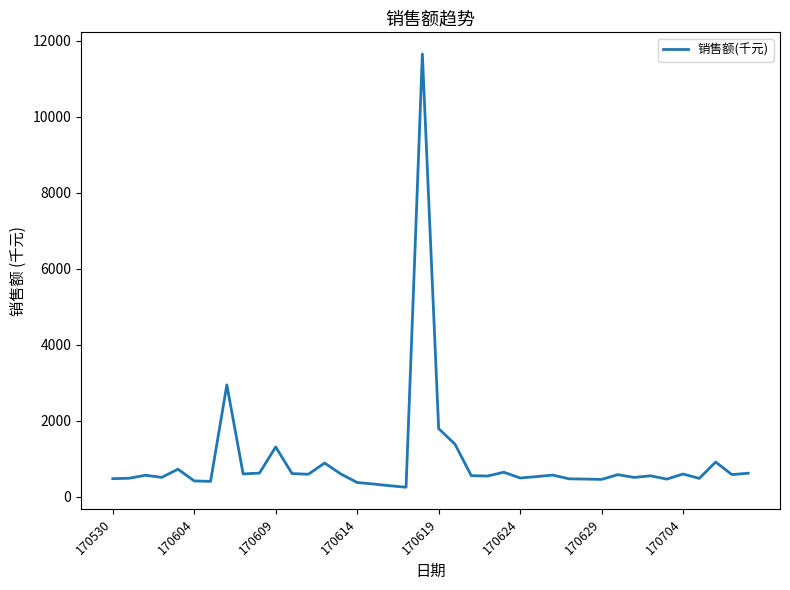

What is the maximum value shown in the chart?

11647.1